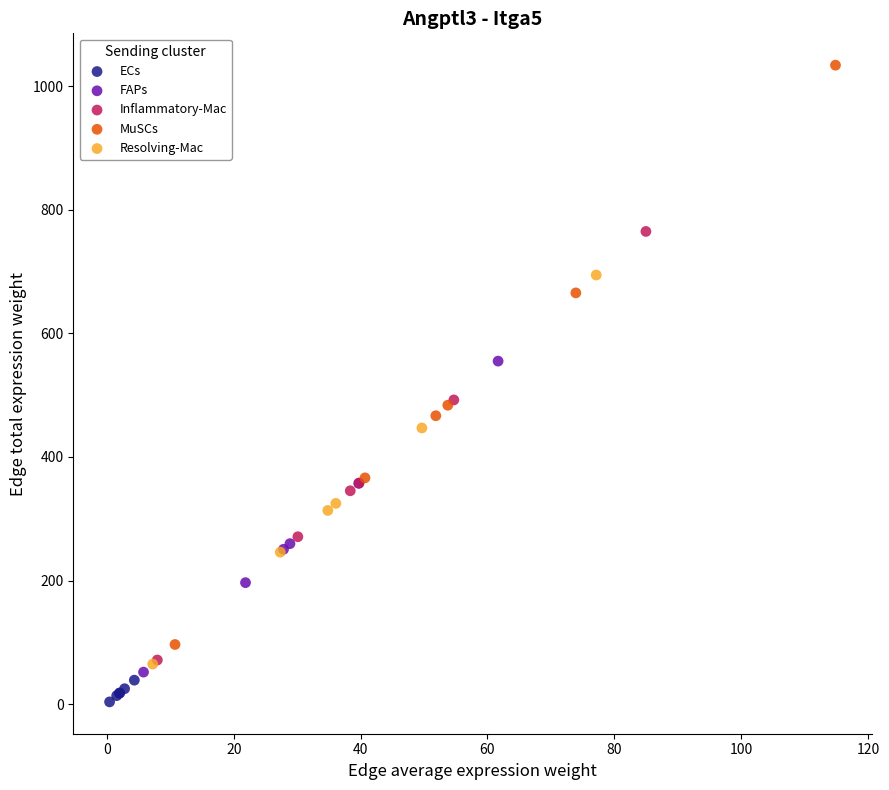

What are all the series names shown in the legend?

ECs, FAPs, Inflammatory-Mac, MuSCs, Resolving-Mac